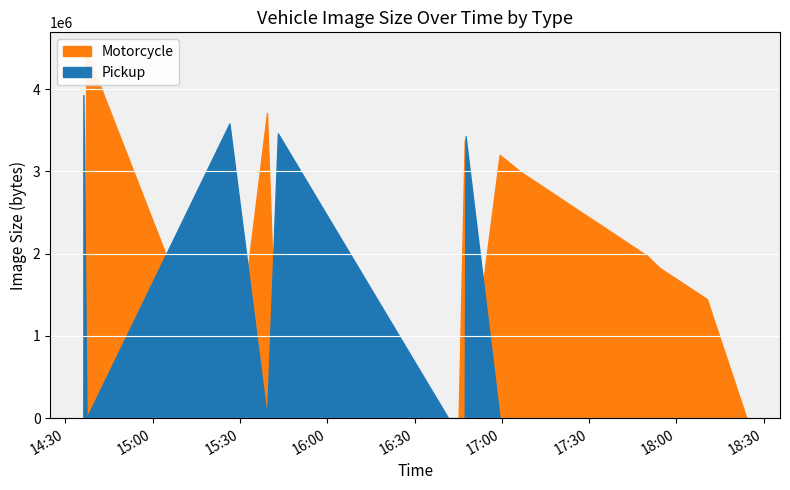

Rank the series by their maximum value, from highest to lowest.

Motorcycle, Pickup